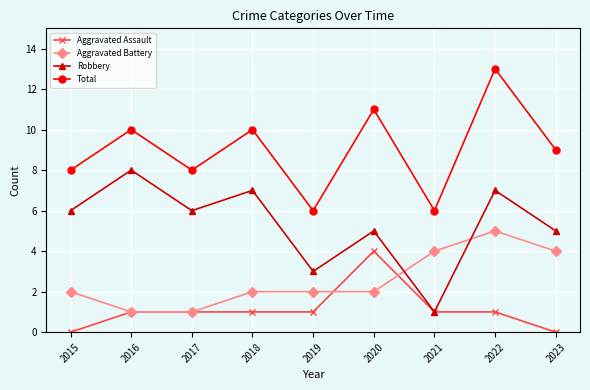

True or false: Aggravated Assault has a value of 0 at 2019.

False